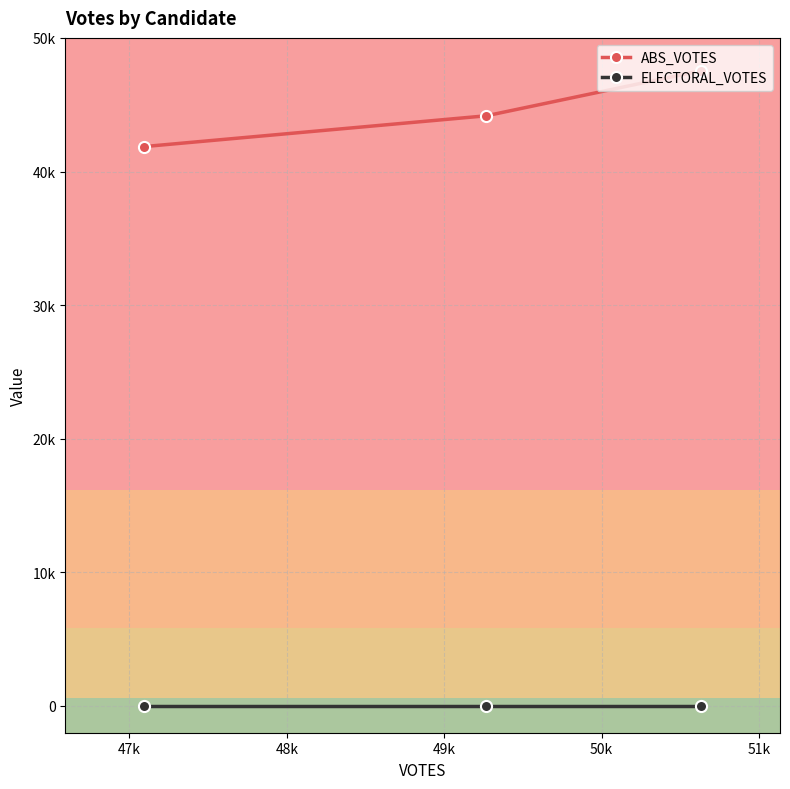

List the series in order of their overall mean, lowest first.

ELECTORAL_VOTES, ABS_VOTES